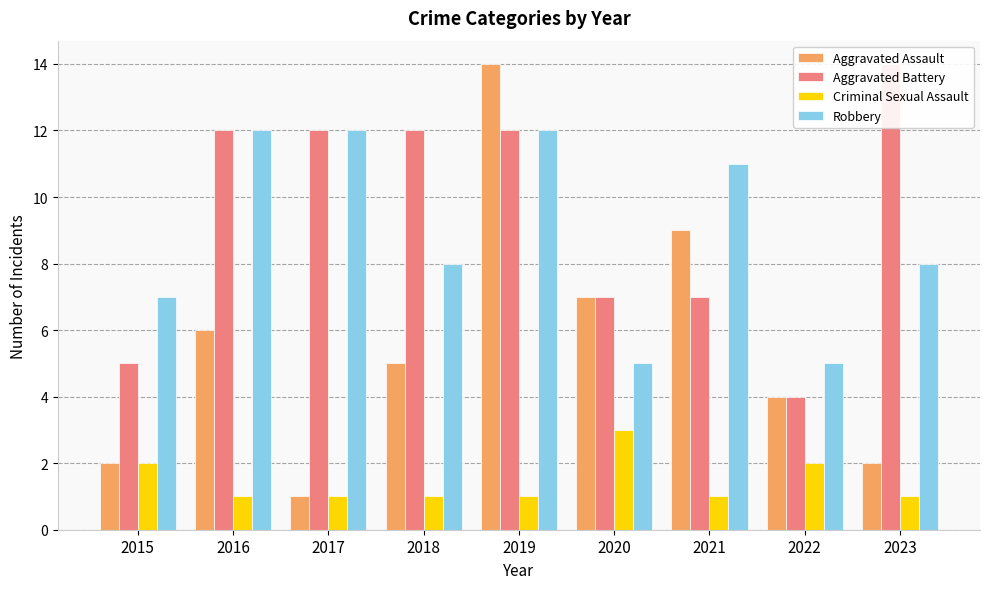

What is the total value across all series at 2022?

15